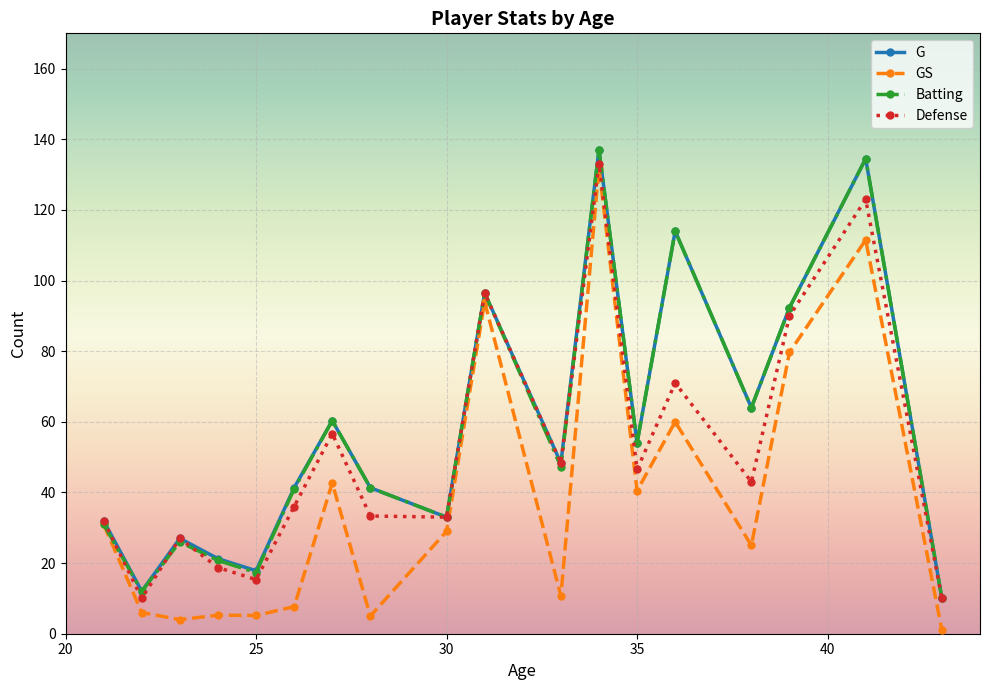

How many categories are shown in the chart?

18